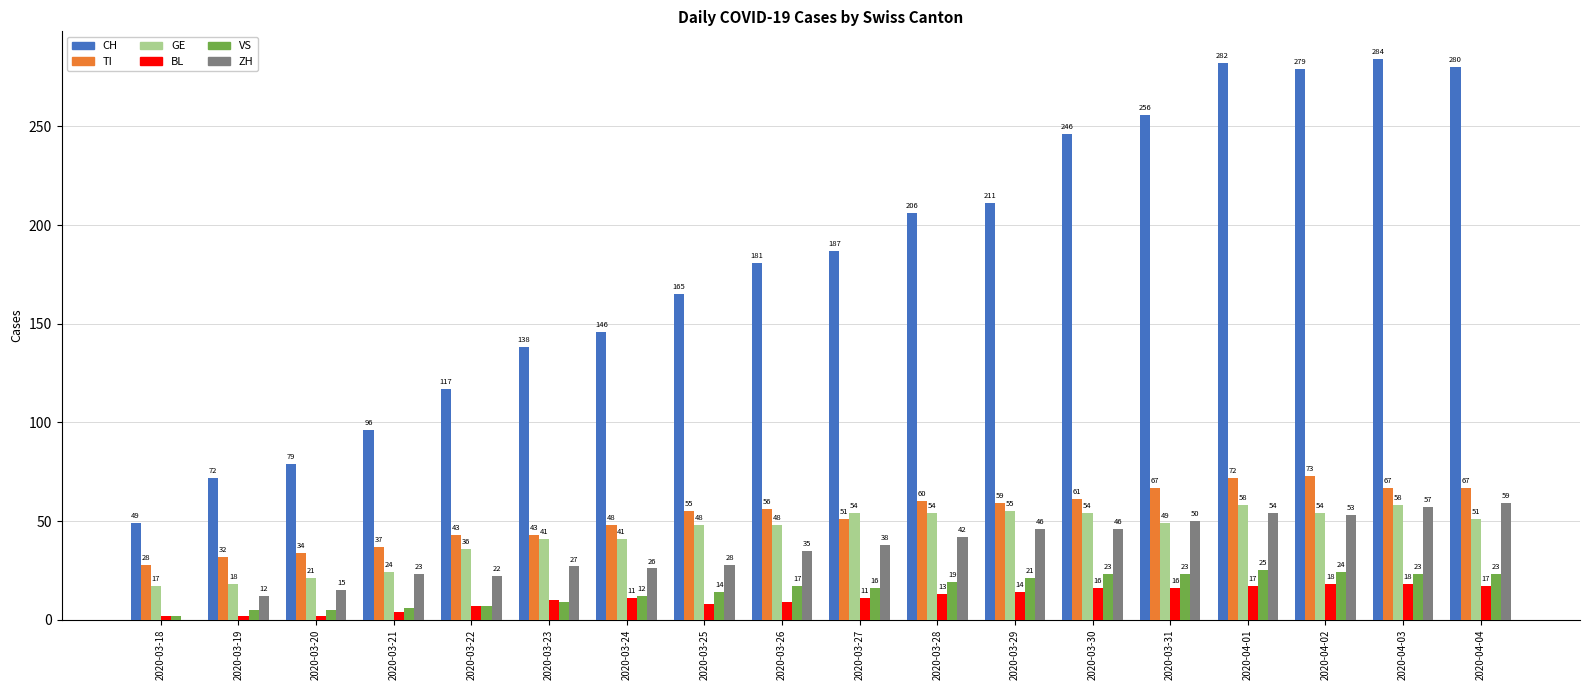

What is the sum of all ZH values?

633